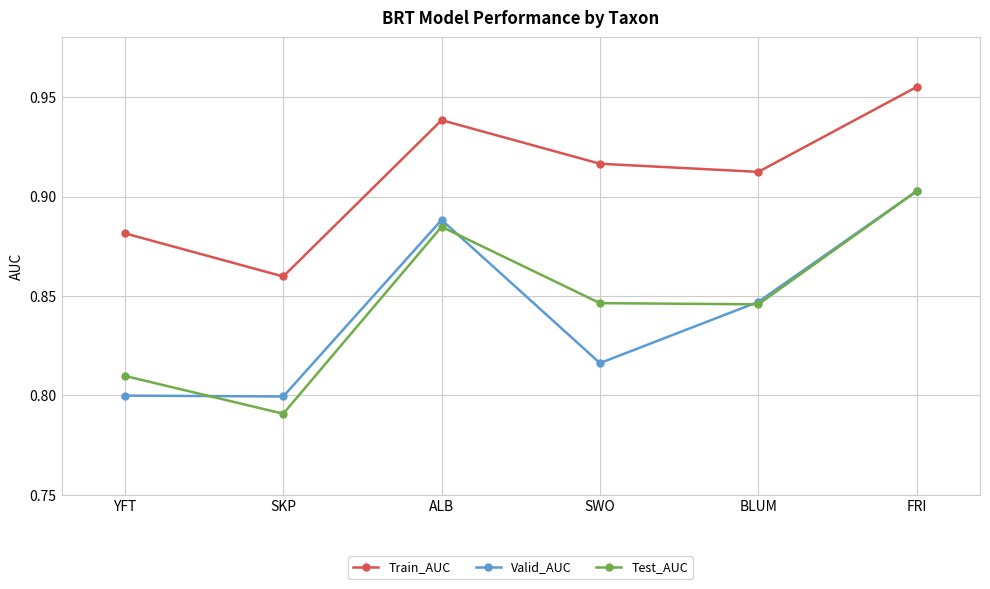

What is the label of the 4th point from the left?

SWO